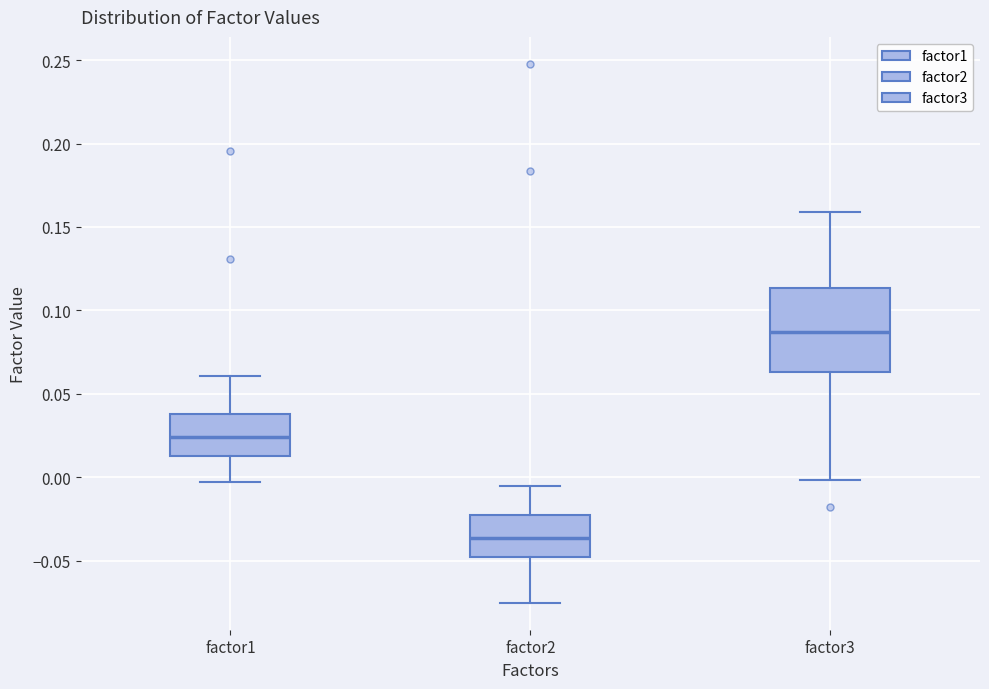

Reading left to right, read every box against the y-axis: the position of its median line, the range the box covers, and the ends of its whiskers. The values are not printed on the chart, so give them approximately, as read against the axis.

factor1: median 0.025, box 0.015 to 0.040, whiskers -0.005 to 0.060
factor2: median -0.035, box -0.050 to -0.020, whiskers -0.075 to -0.005
factor3: median 0.085, box 0.065 to 0.115, whiskers 0.000 to 0.160